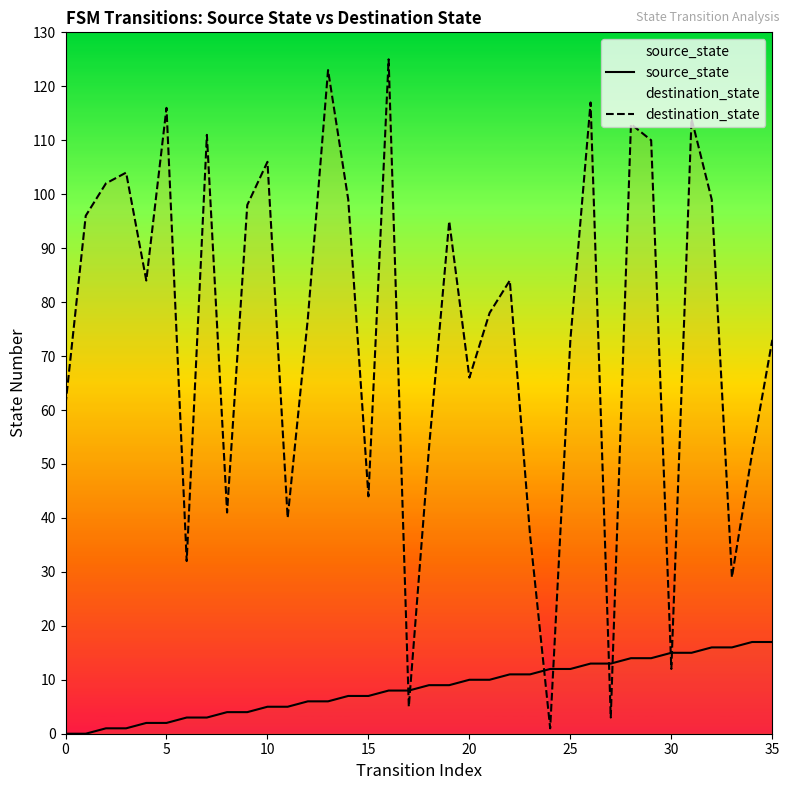

Is this an area chart (filled region under the line)?

No